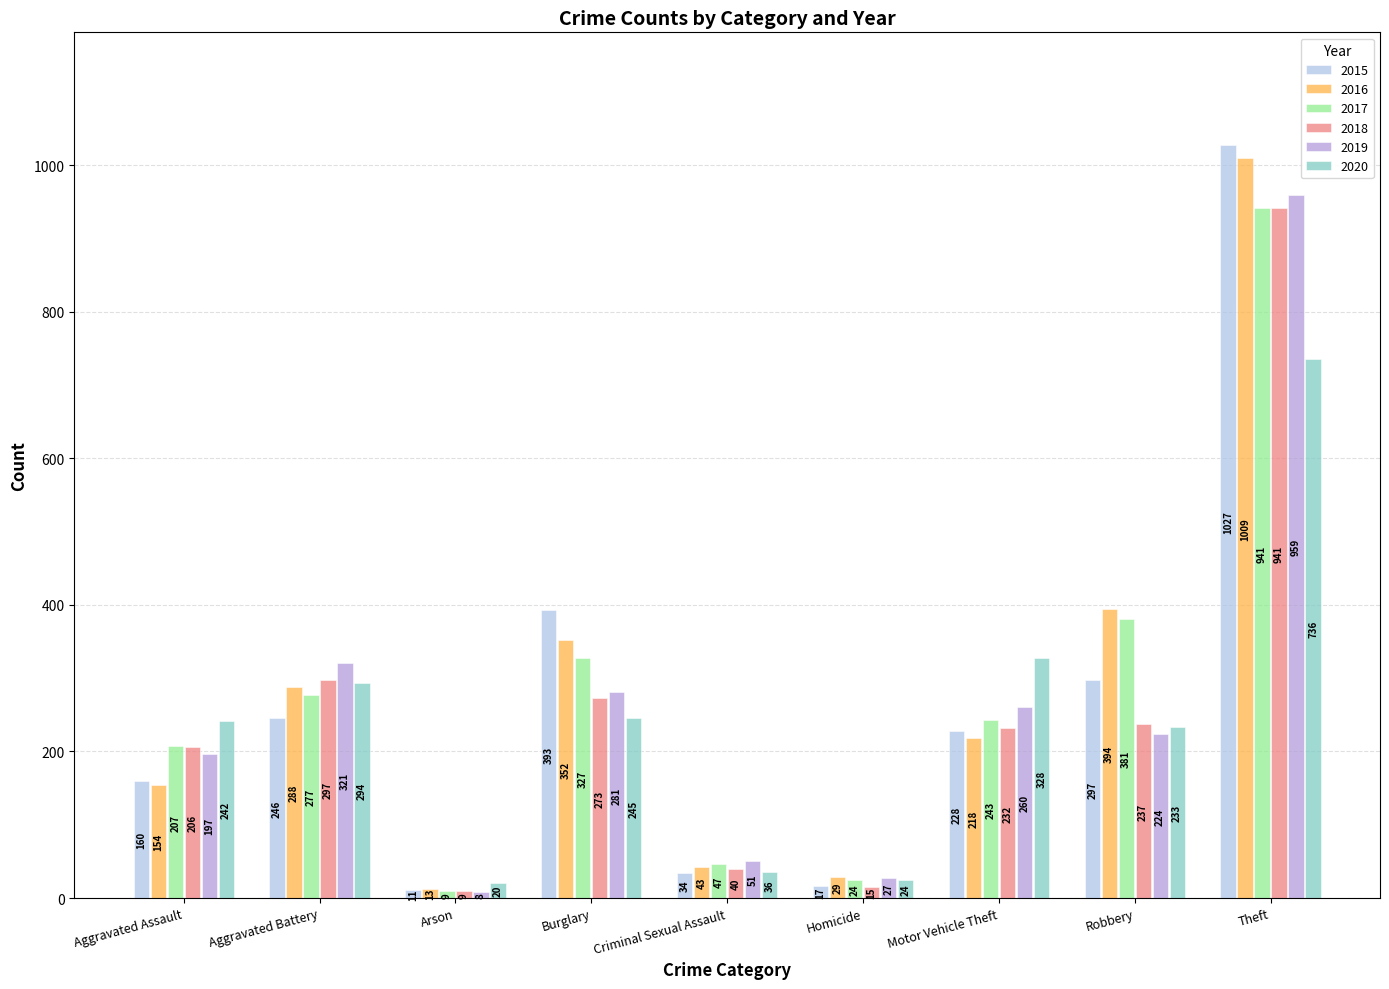

What is the spread (max minus min) of values at Criminal Sexual Assault?

17